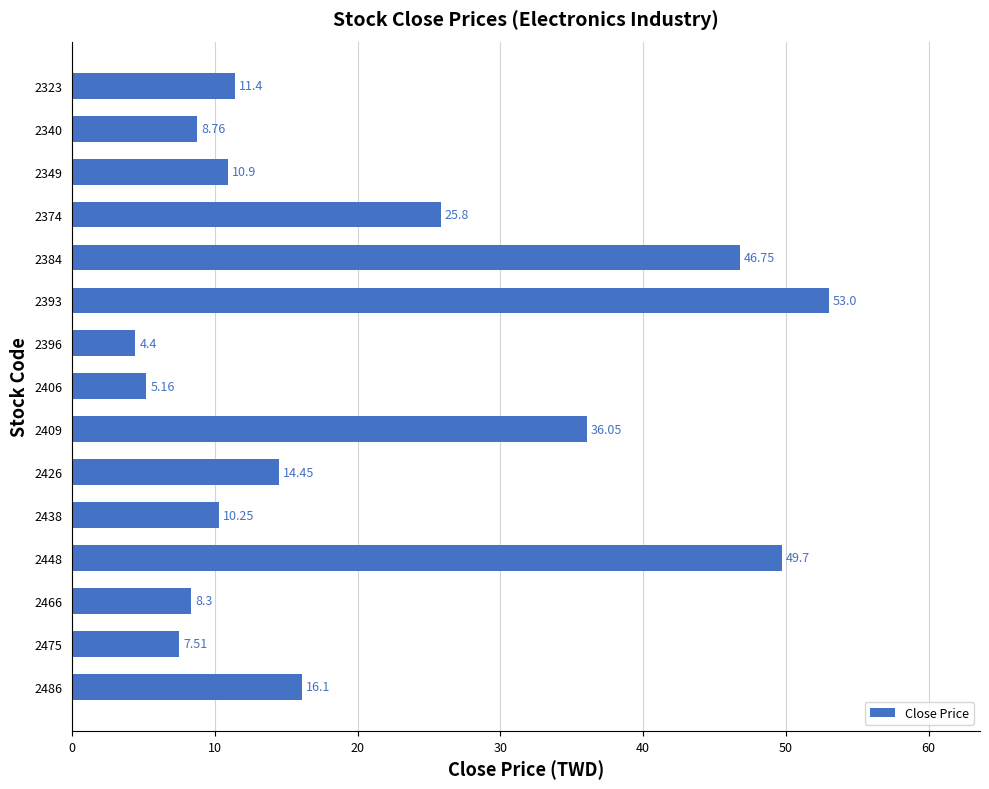

What is the difference between the second highest and minimum values?

45.3